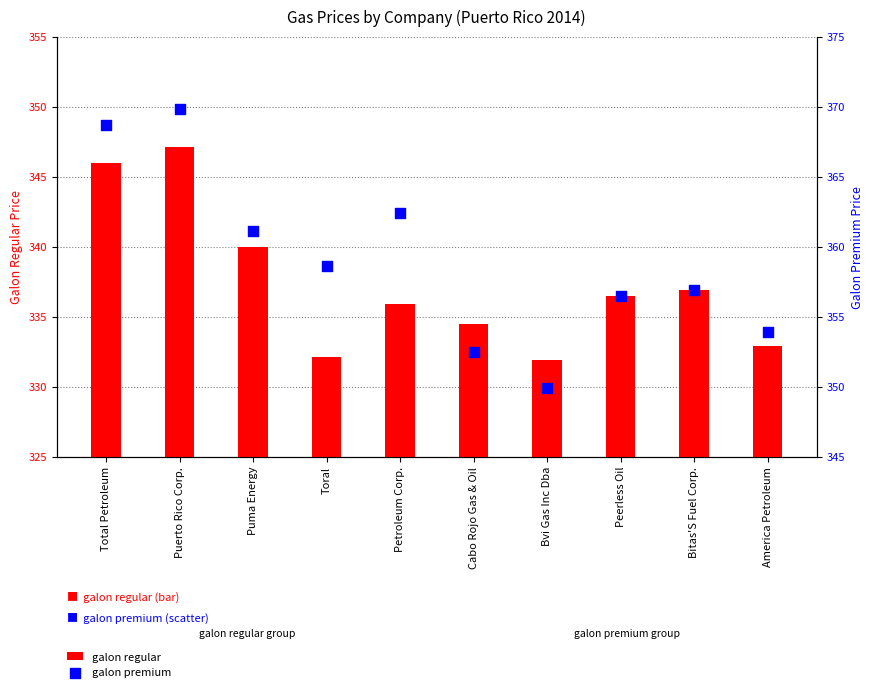

What are all the series names shown in the legend?

galon regular, galon premium